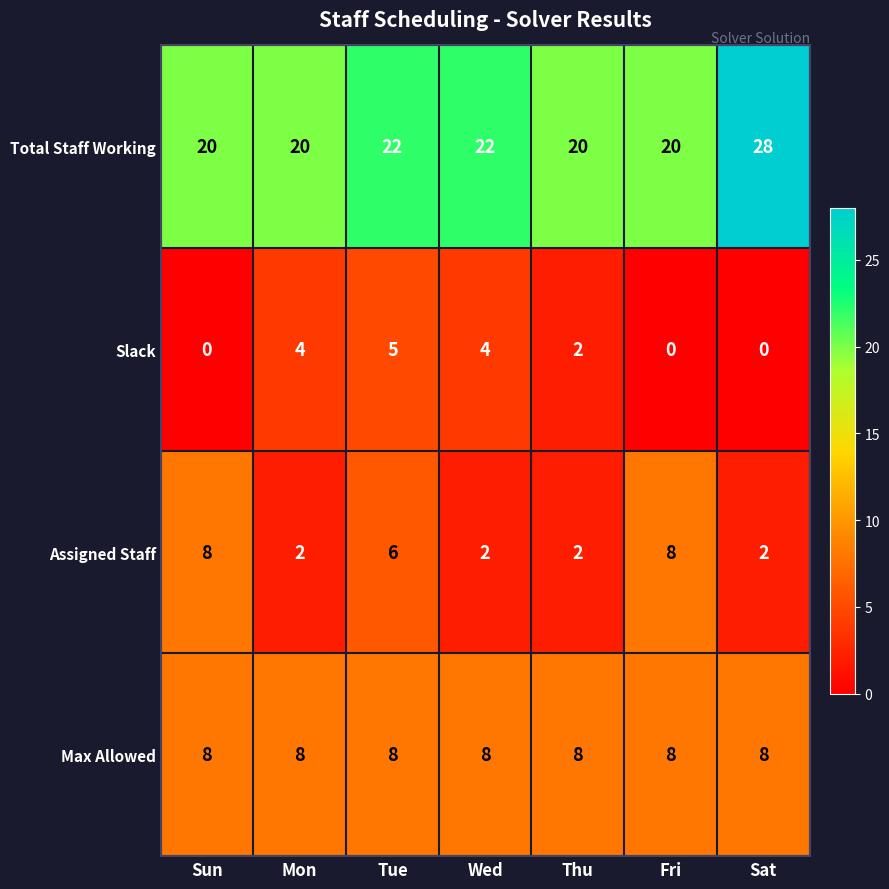

True or false: Assigned Staff has a value of 6 at Tue.

True